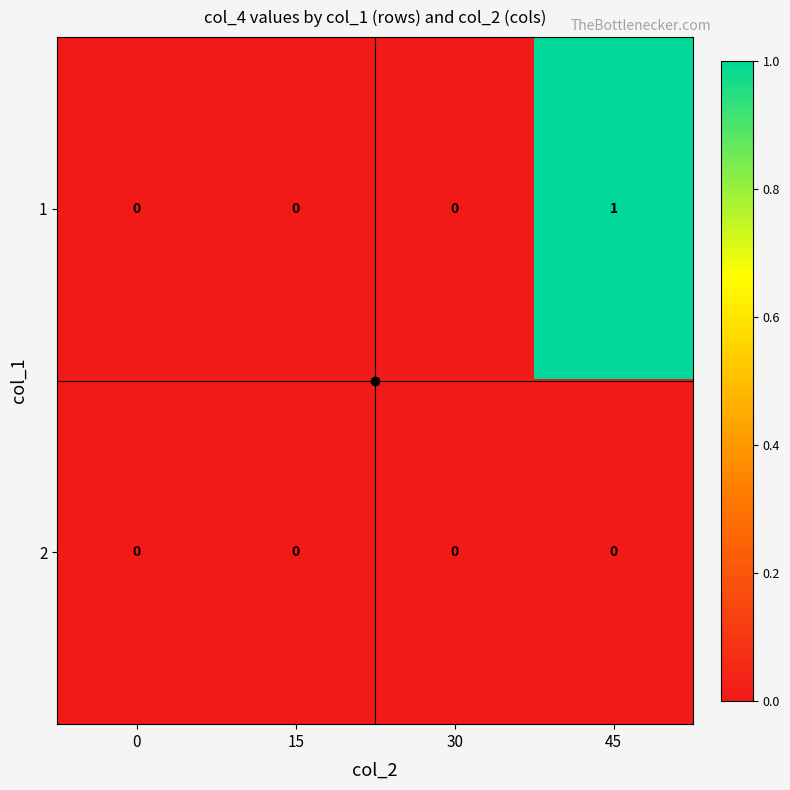

Which series has the largest total across all categories?

1